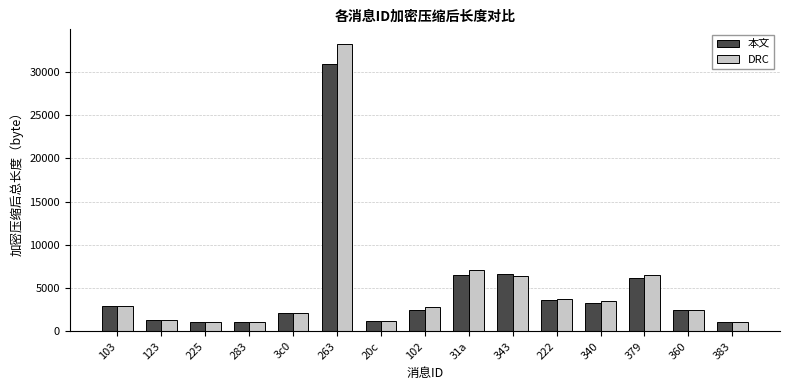

List the series in order of their peak value, lowest first.

本文, DRC